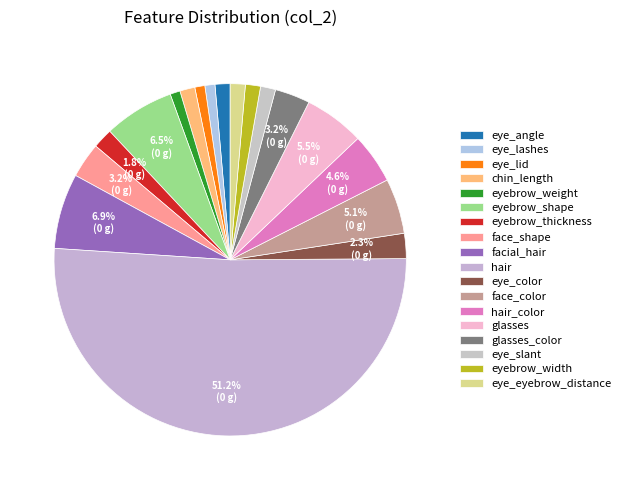

To the nearest percent, what is the difference between the eye_angle and eye_color slice percentages?

1%